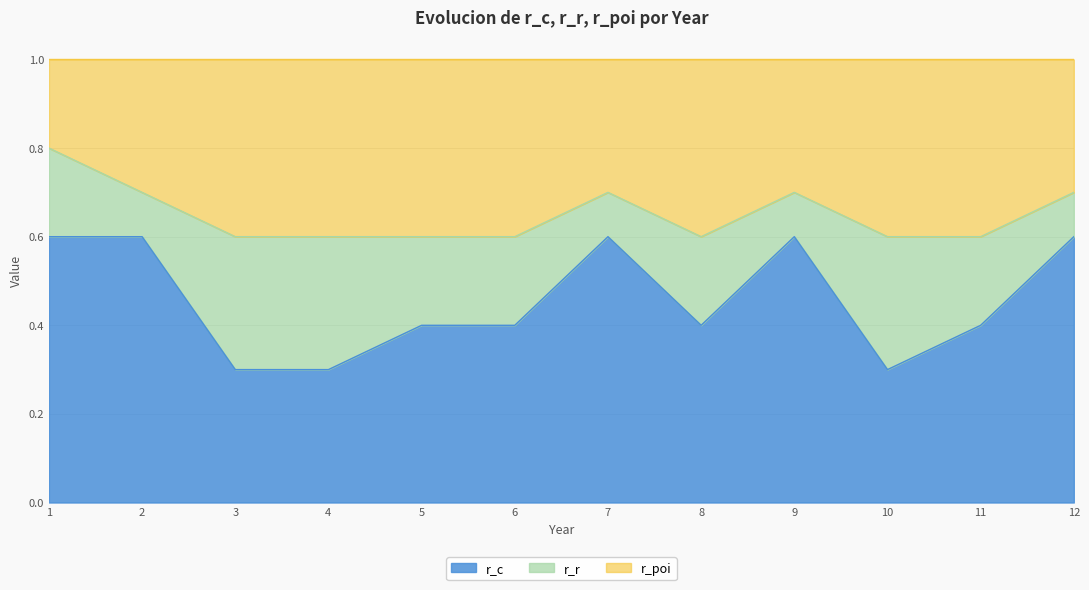

True or false: r_c has a value of 0.5 at 4.

False